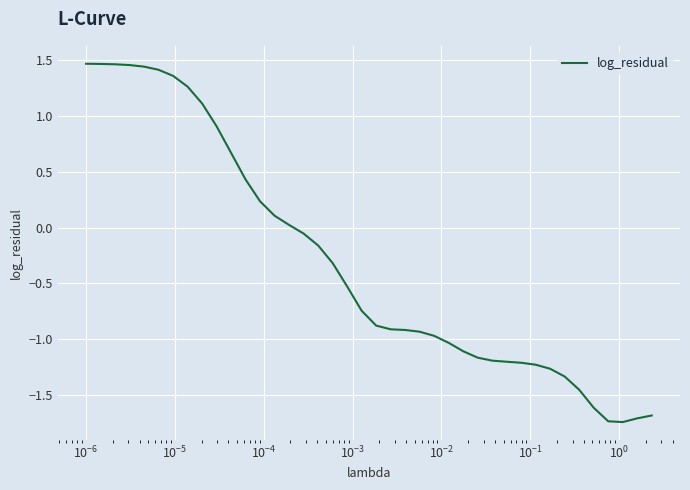

How many lines are shown in the chart?

1